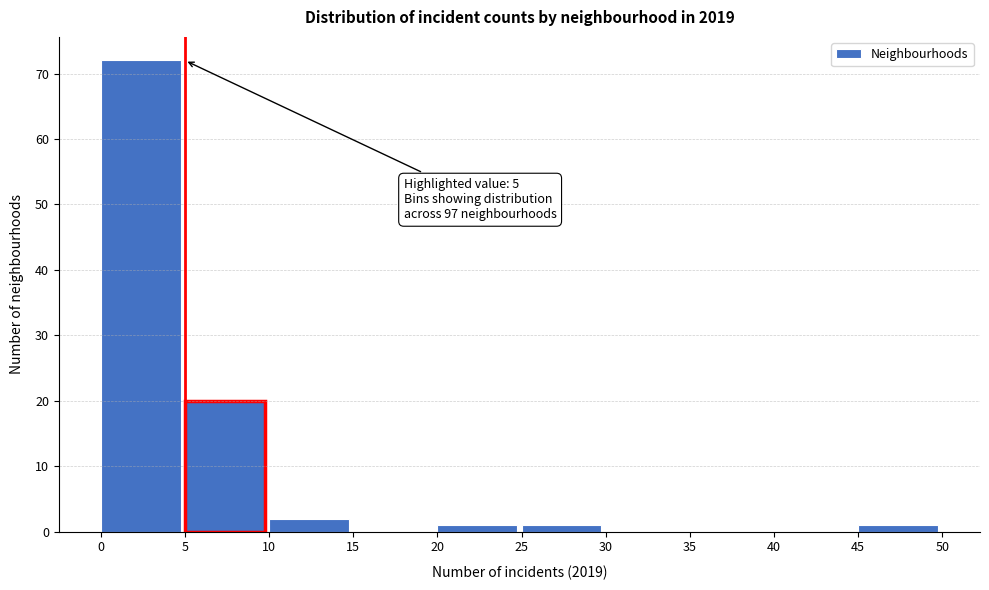

Which range on the x-axis has the tallest bar?

0 to 5